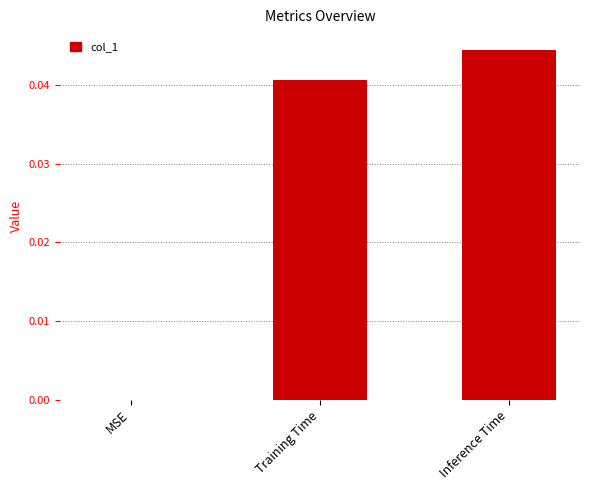

How many values exceed 0?

2